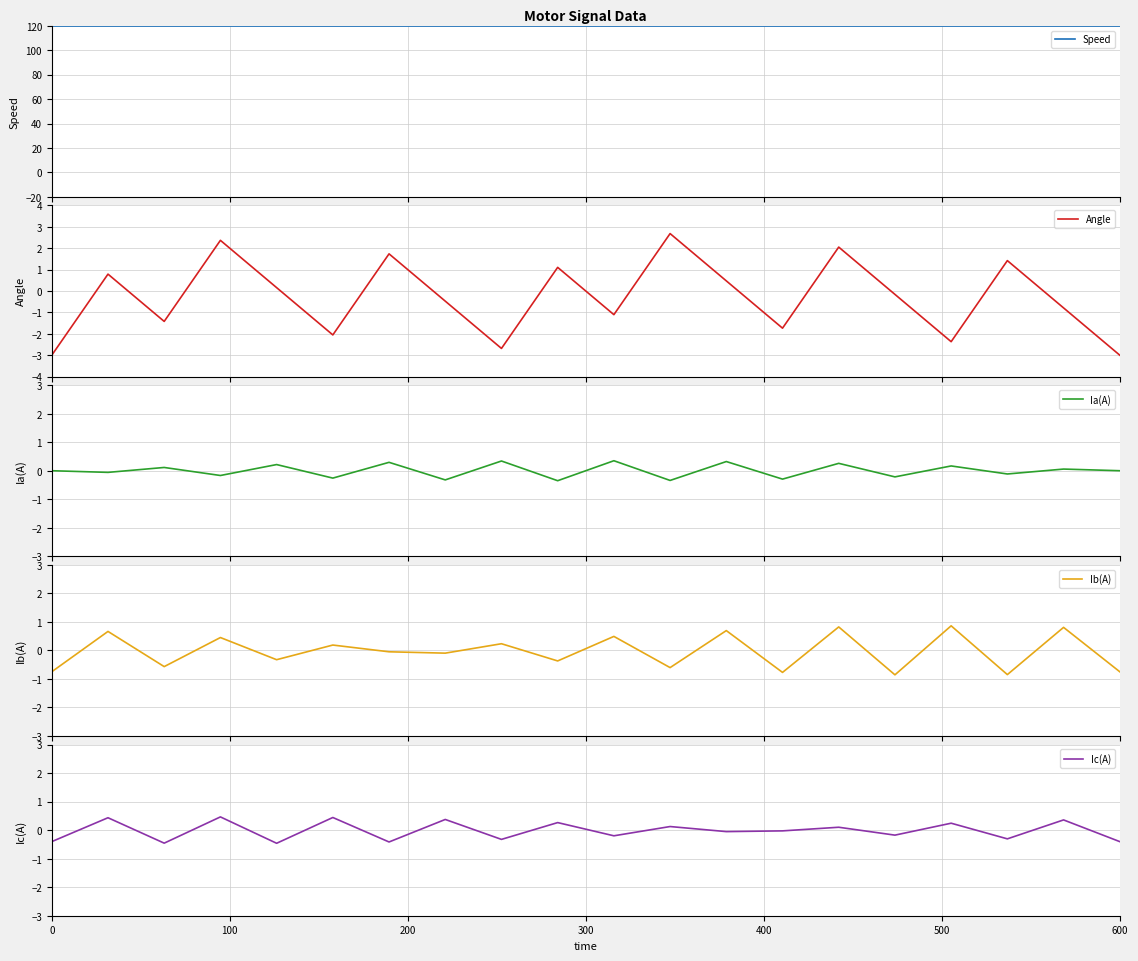

How many lines are shown in the chart?

5